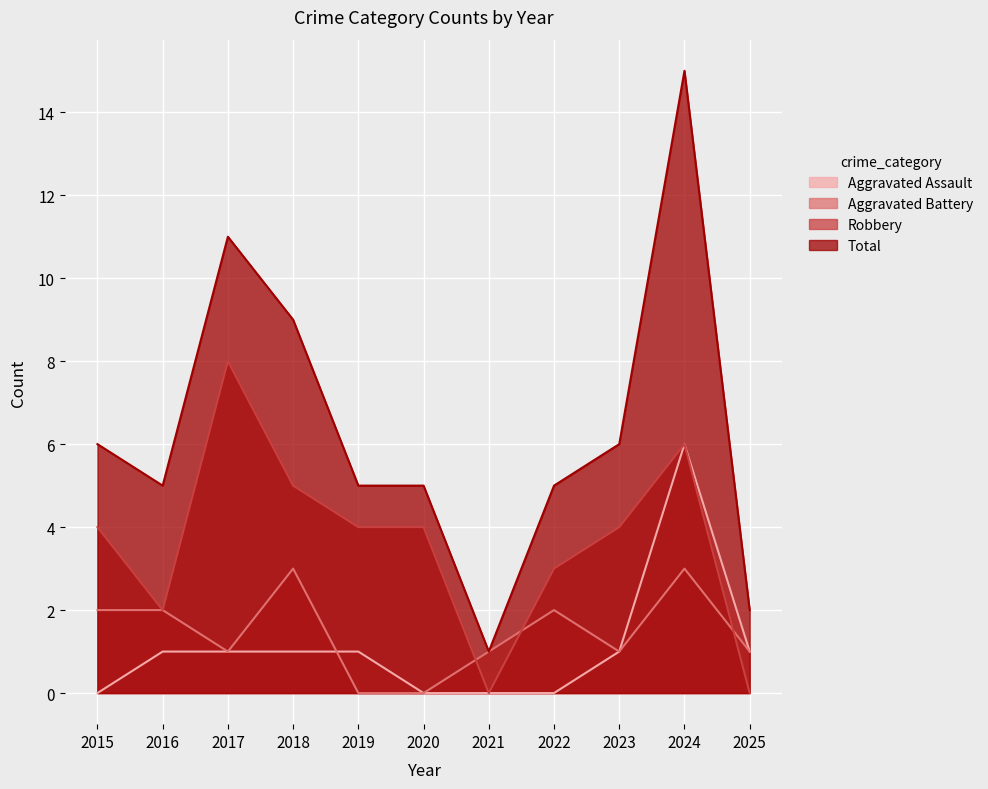

What is the maximum value for Aggravated Battery?

3